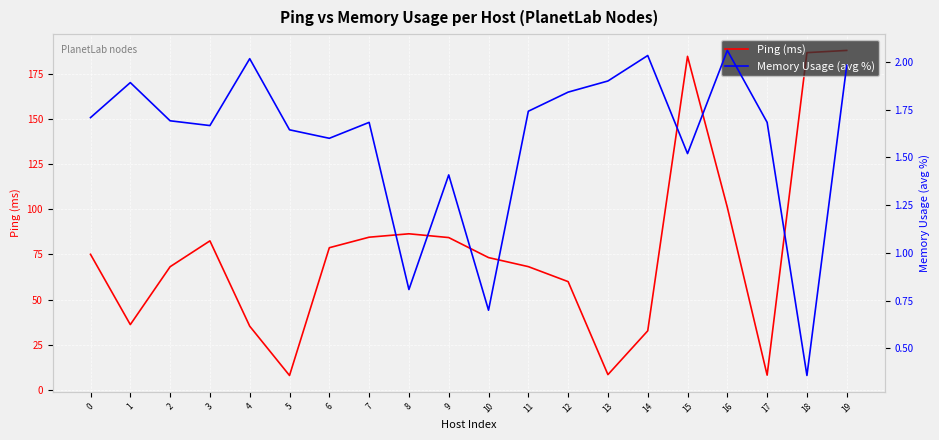

Rank the series by their maximum value, from highest to lowest.

Ping (ms), Memory Usage (avg %)